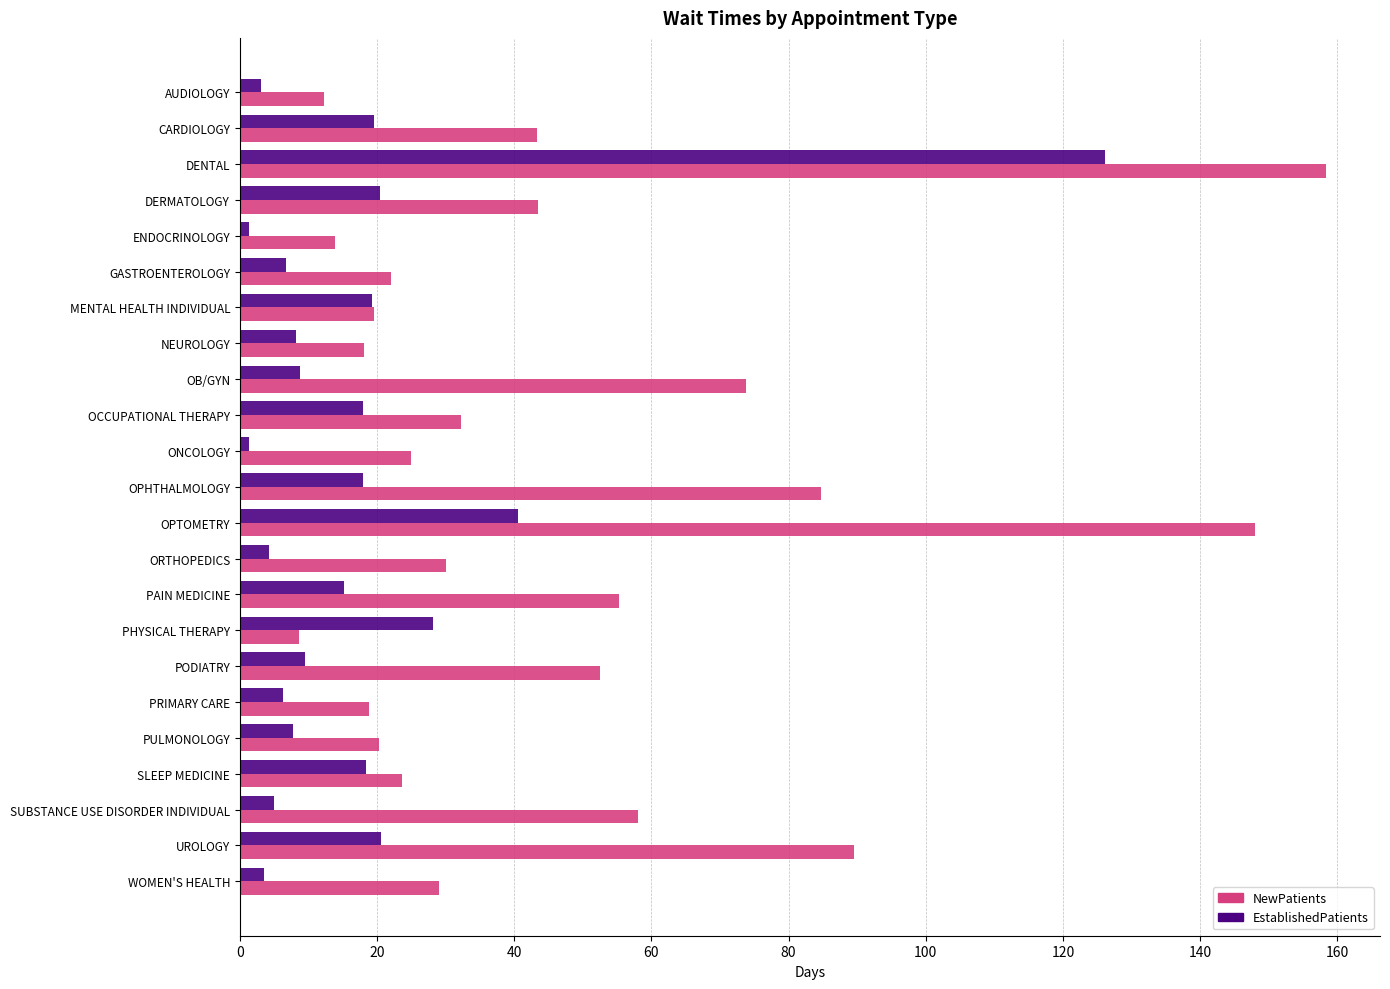

What is the sum of all NewPatients values?

1080.6